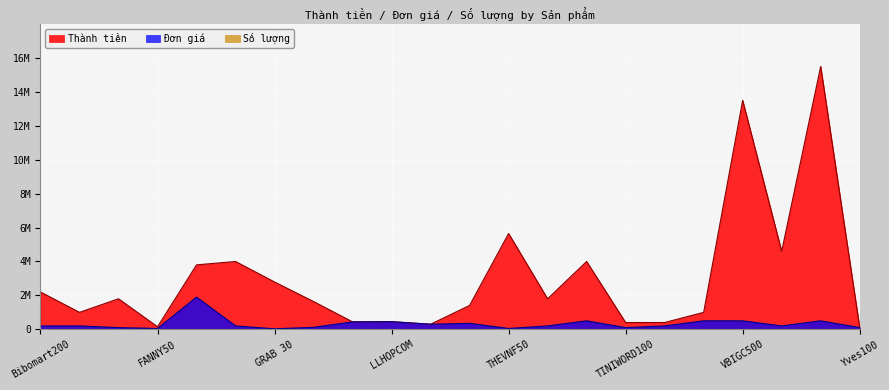

Between Canifa200 and TIKI200, which series saw the biggest shift?

Thành tiền